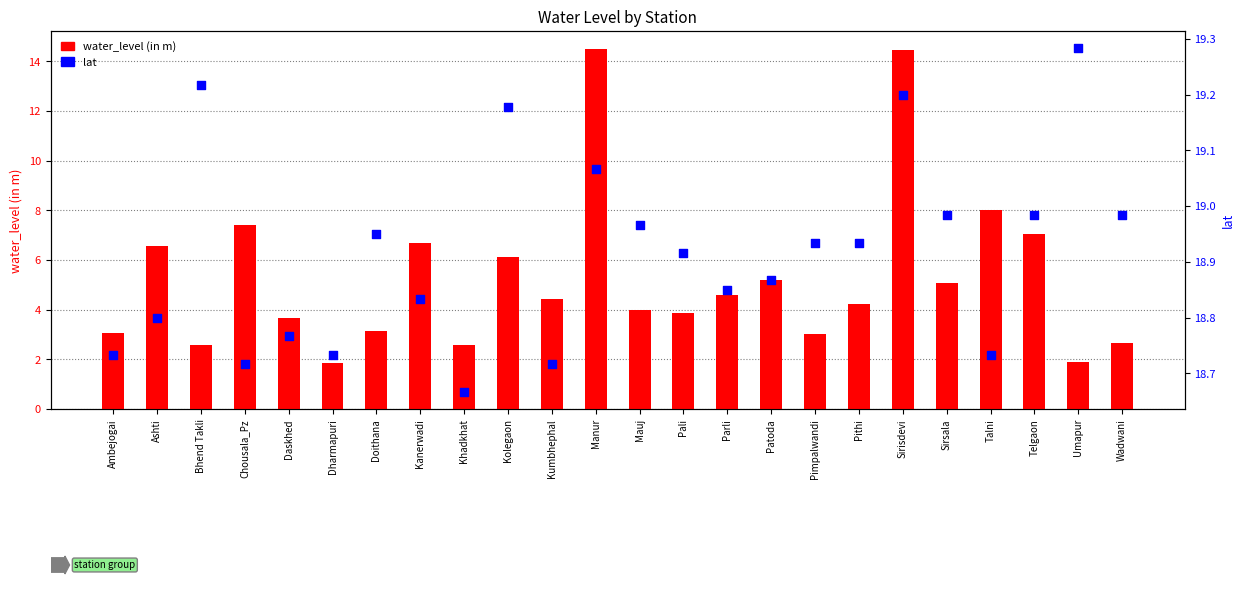

What are all the series names shown in the legend?

water_level (in m), lat